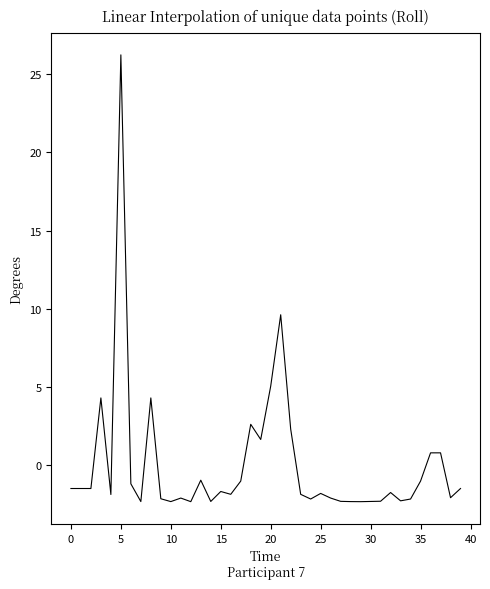

What is the difference between the maximum and minimum values?

28.6